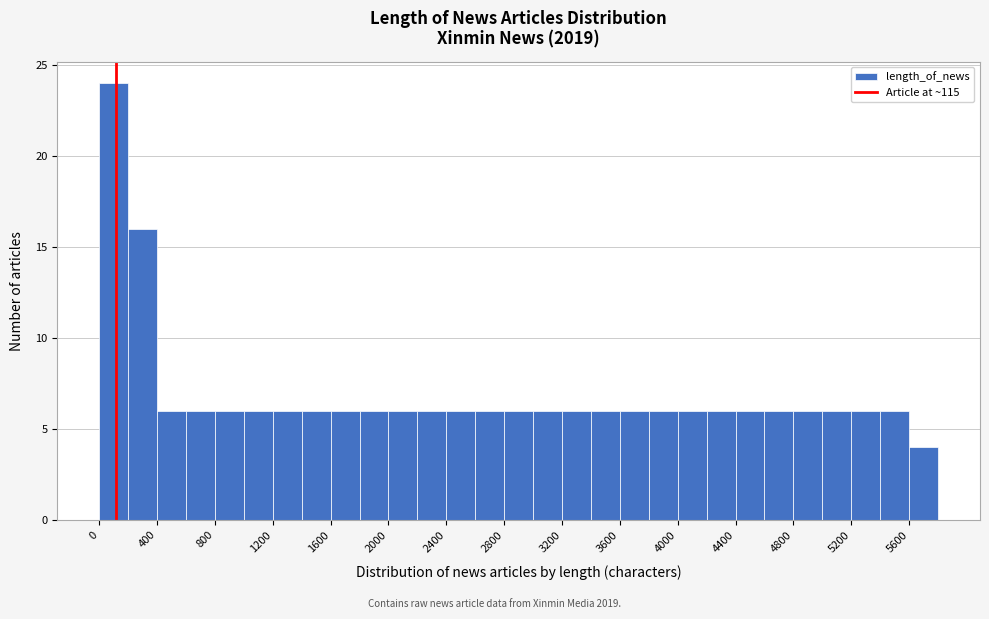

Reading left to right, transcribe this chart: for each bar, give the range it covers on the x-axis and its height. The values are not printed on the chart, so give them approximately, as read against the axis.

0 to 200: 24
200 to 400: 16
400 to 600: 6
600 to 800: 6
800 to 1000: 6
1000 to 1200: 6
1200 to 1400: 6
1400 to 1600: 6
1600 to 1800: 6
1800 to 2000: 6
2000 to 2200: 6
2200 to 2400: 6
2400 to 2600: 6
2600 to 2800: 6
2800 to 3000: 6
3000 to 3200: 6
3200 to 3400: 6
3400 to 3600: 6
3600 to 3800: 6
3800 to 4000: 6
4000 to 4200: 6
4200 to 4400: 6
4400 to 4600: 6
4600 to 4800: 6
4800 to 5000: 6
5000 to 5200: 6
5200 to 5400: 6
5400 to 5600: 6
5600 to 5800: 4